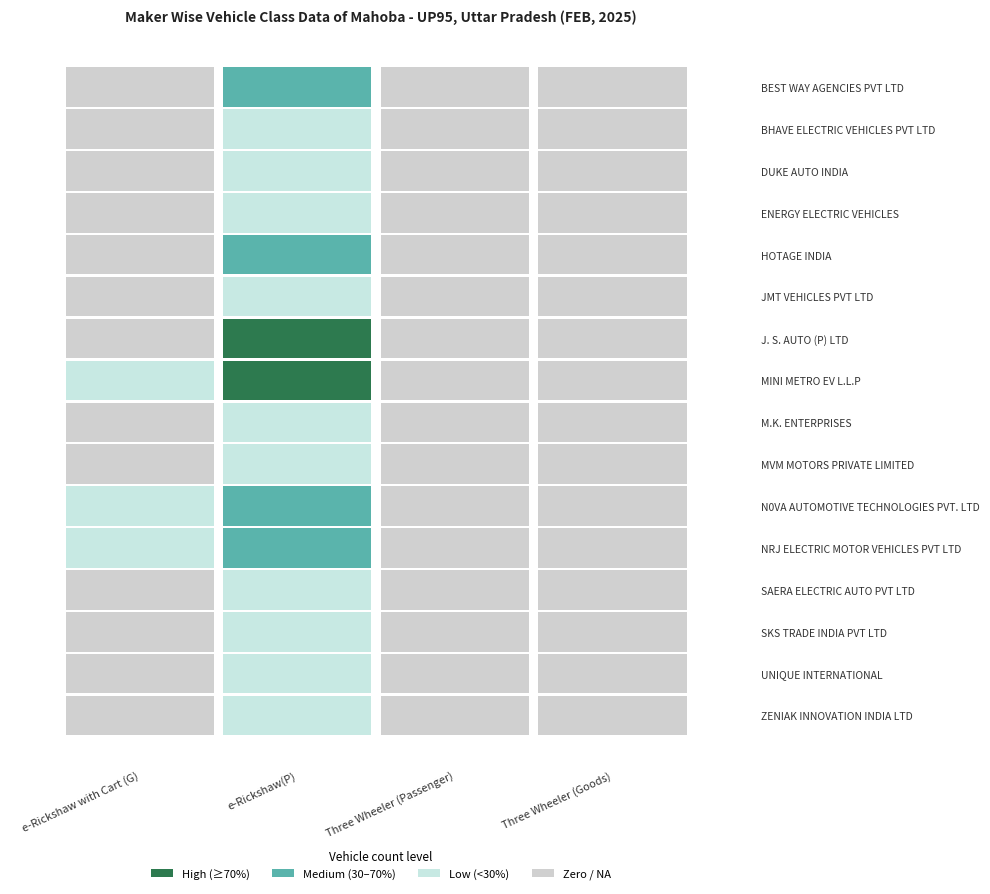

Reading left to right, what are all the values shown in this chart?

BEST WAY AGENCIES PVT LTD: 0	4	0	0
BHAVE ELECTRIC VEHICLES PVT LTD: 0	3	0	0
DUKE AUTO INDIA: 0	3	0	0
ENERGY ELECTRIC VEHICLES: 0	2	0	0
HOTAGE INDIA: 0	6	0	0
JMT VEHICLES PVT LTD: 0	2	0	0
J. S. AUTO (P) LTD: 0	11	0	0
MINI METRO EV L.L.P: 1	12	0	0
M.K. ENTERPRISES: 0	1	0	0
MVM MOTORS PRIVATE LIMITED: 0	2	0	0
N0VA AUTOMOTIVE TECHNOLOGIES PVT. LTD: 1	5	0	0
NRJ ELECTRIC MOTOR VEHICLES PVT LTD: 1	8	0	0
SAERA ELECTRIC AUTO PVT LTD: 0	1	0	0
SKS TRADE INDIA PVT LTD: 0	2	0	0
UNIQUE INTERNATIONAL: 0	1	0	0
ZENIAK INNOVATION INDIA LTD: 0	2	0	0